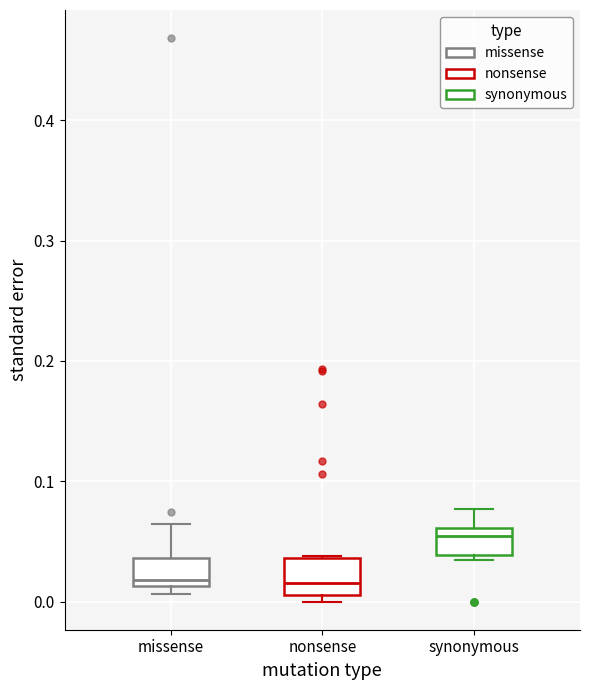

Reading left to right, transcribe this box plot: for each box, give where its median line is, the range the box spans, and where its two whiskers end, as read against the y-axis. The values are not printed on the chart, so give them approximately, as read against the axis.

missense: median 0.02, box 0.01 to 0.04, whiskers 0.01 (just below the box's lower edge) to 0.06
nonsense: median 0.02, box 0.01 to 0.04, whiskers 0.00 to 0.04
synonymous: median 0.05, box 0.04 to 0.06, whiskers 0.03 to 0.08